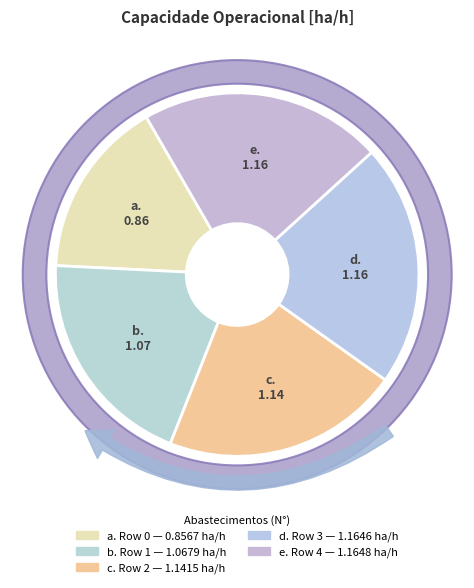

Combined, what portion of the pie is Row 3 and Row 1?

41.4%